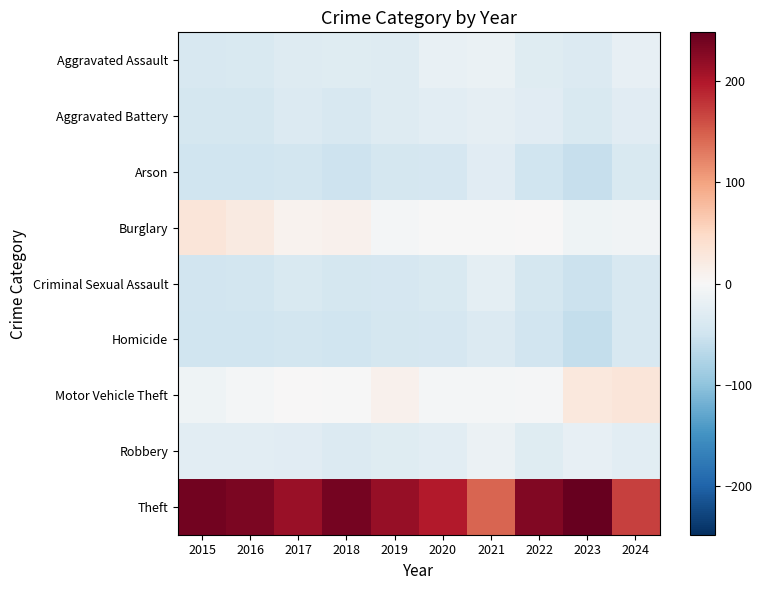

Rank the series at 2019 from lowest to highest value.

Homicide, Arson, Criminal Sexual Assault, Aggravated Assault, Aggravated Battery, Robbery, Burglary, Motor Vehicle Theft, Theft